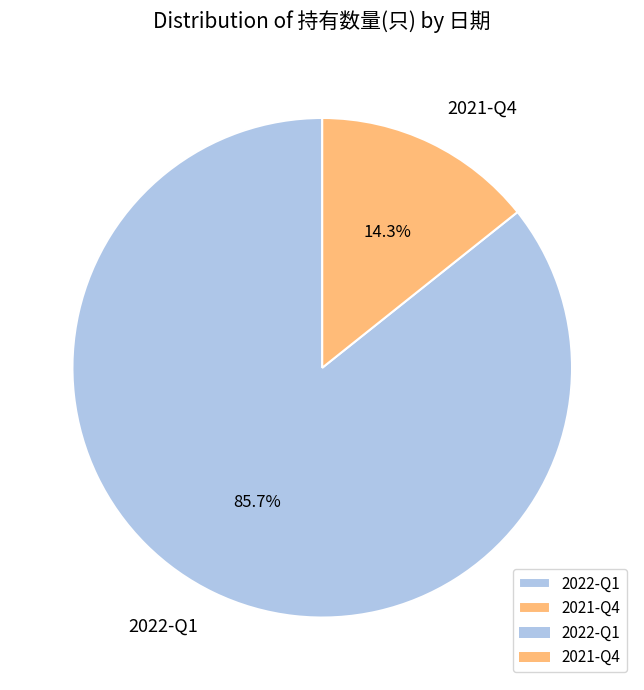

Which category has the smallest portion of the pie?

2021-Q4